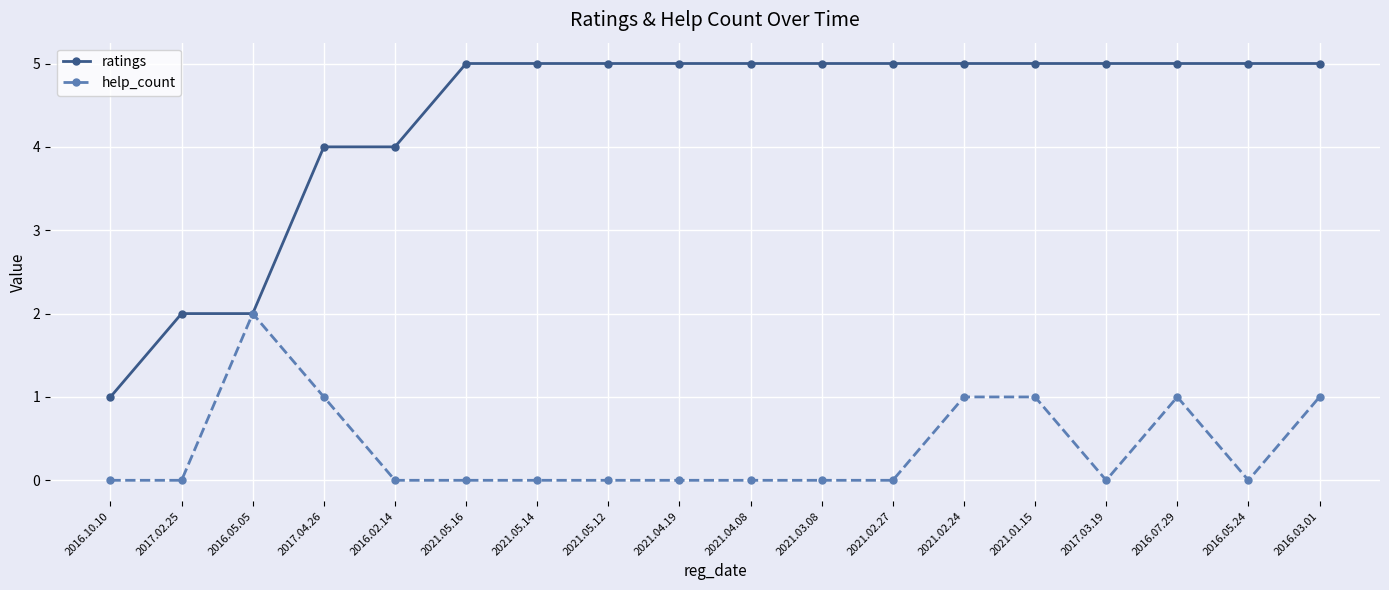

Which series has the largest total across all categories?

ratings